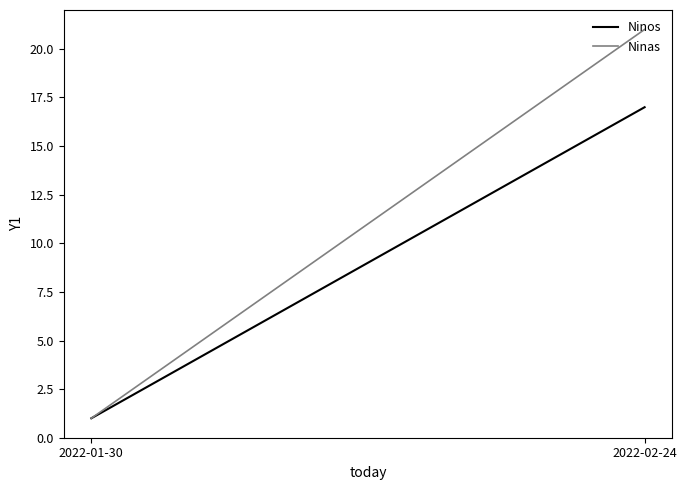

Where is Ninas nearest to the value 11?

2022-01-30